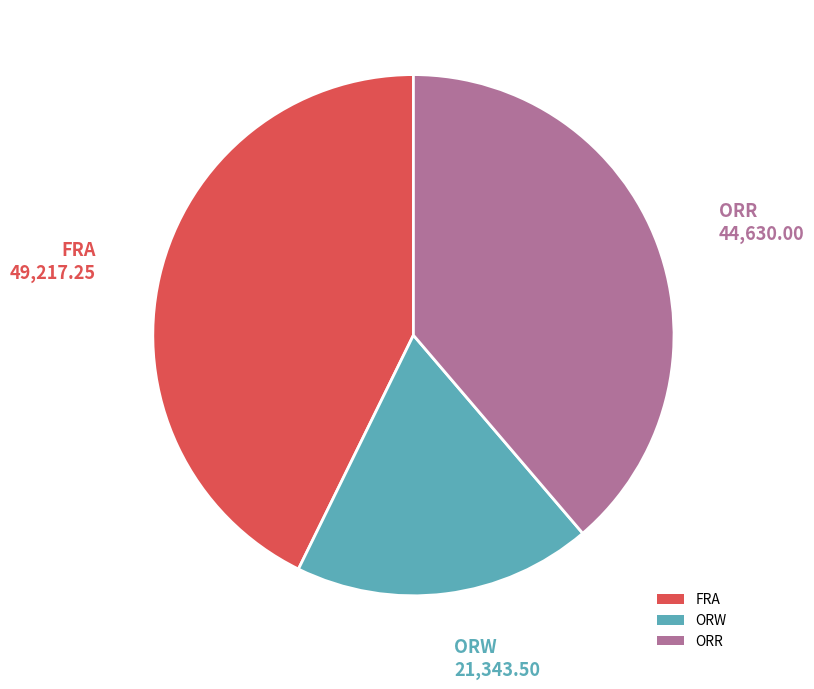

Do ORW and ORR together represent more than half of the pie?

Yes